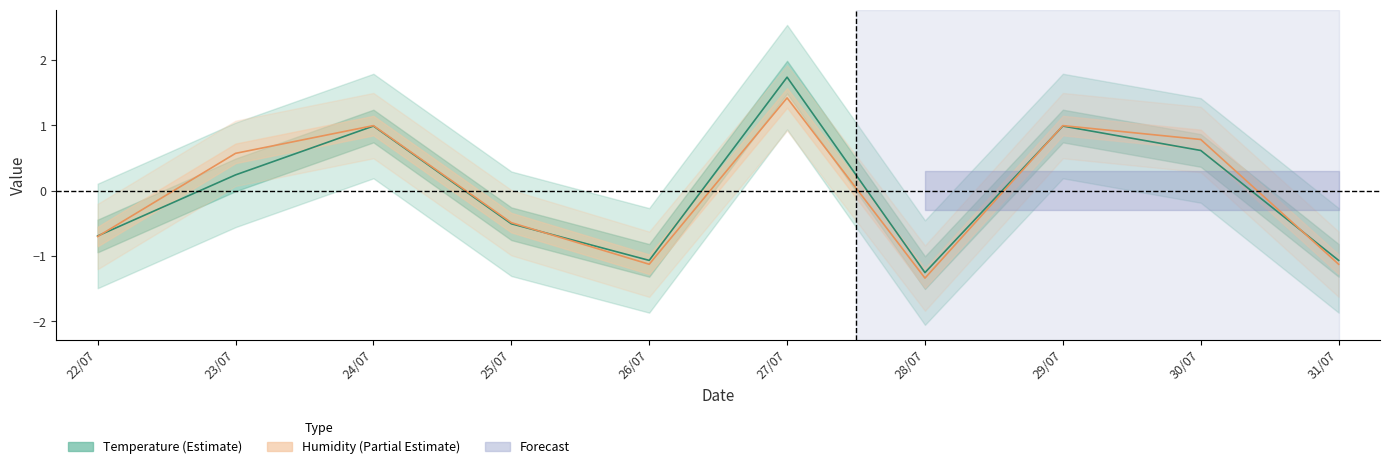

What is the sum of the Humidity values at 31/07 and 25/07?

-1.6